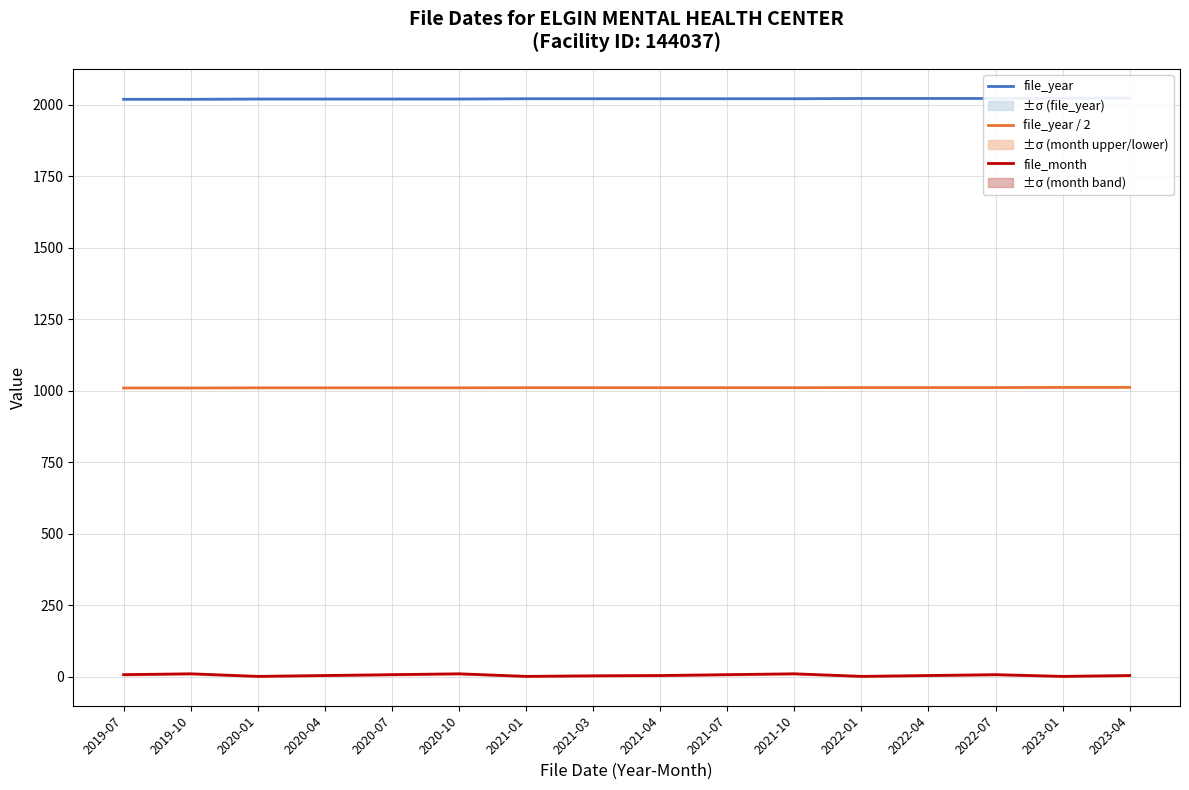

Reading left to right, what are all the values shown in this chart?

file_year: 2019-07=2019.0	2019-10=2019.0	2020-01=2020.0	2020-04=2020.0	2020-07=2020.0	2020-10=2020.0	2021-01=2021.0	2021-03=2021.0	2021-04=2021.0	2021-07=2021.0	2021-10=2021.0	2022-01=2022.0	2022-04=2022.0	2022-07=2022.0	2023-01=2023.0	2023-04=2023.0
file_month (scaled): 2019-07=1009.5	2019-10=1009.5	2020-01=1010.0	2020-04=1010.0	2020-07=1010.0	2020-10=1010.0	2021-01=1010.5	2021-03=1010.5	2021-04=1010.5	2021-07=1010.5	2021-10=1010.5	2022-01=1011.0	2022-04=1011.0	2022-07=1011.0	2023-01=1011.5	2023-04=1011.5
file_month: 2019-07=7.0	2019-10=10.0	2020-01=1.0	2020-04=4.0	2020-07=7.0	2020-10=10.0	2021-01=1.0	2021-03=3.0	2021-04=4.0	2021-07=7.0	2021-10=10.0	2022-01=1.0	2022-04=4.0	2022-07=7.0	2023-01=1.0	2023-04=4.0